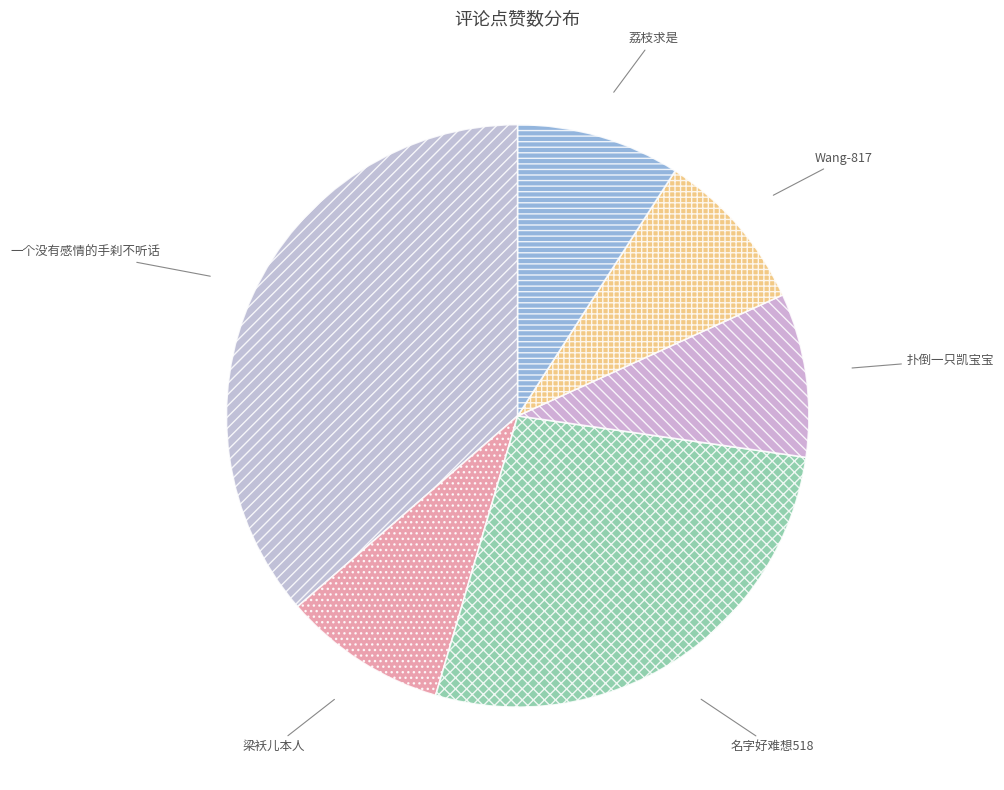

Which slice is the largest?

一个没有感情的手刹不听话